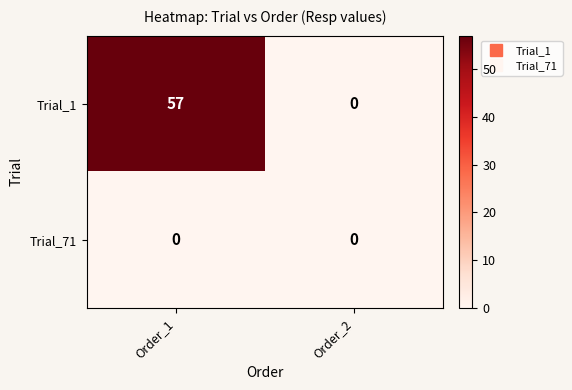

The value of Trial_1 at Order_1 is 24. True or false?

False